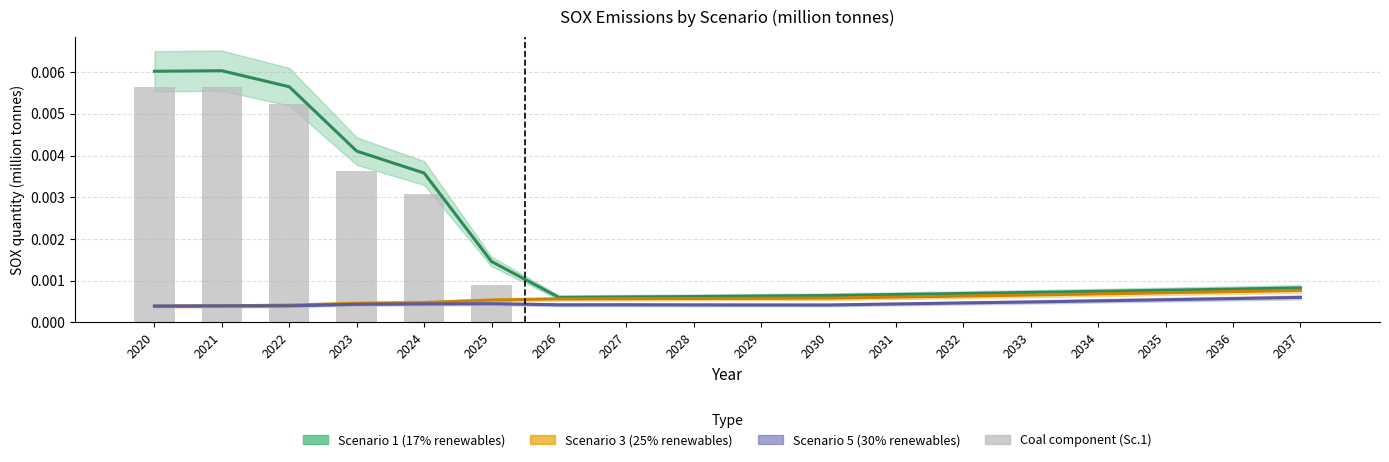

List the labels in order of Scenario 5 (30% renewables, ground-based) value, largest first.

2037, 2036, 2035, 2034, 2033, 2032, 2025, 2024, 2031, 2023, 2027, 2026, 2028, 2029, 2030, 2022, 2021, 2020